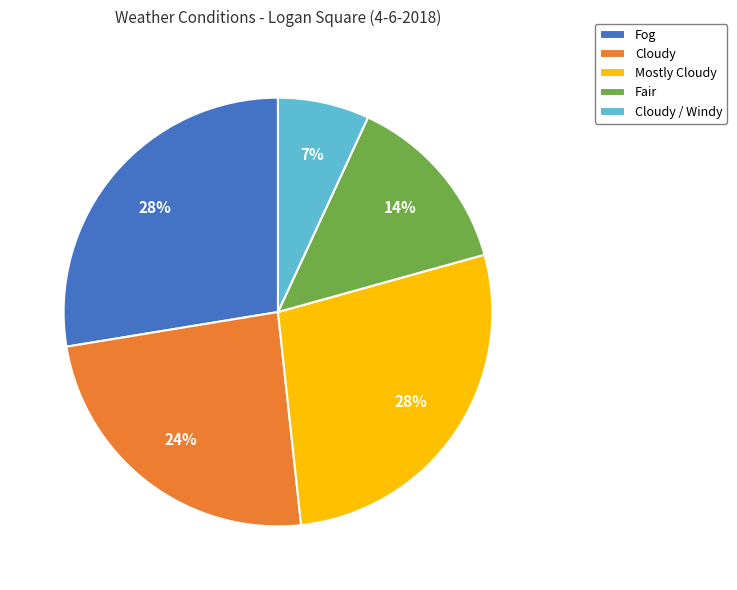

The Fair slice represents 21% of the pie. True or false?

False